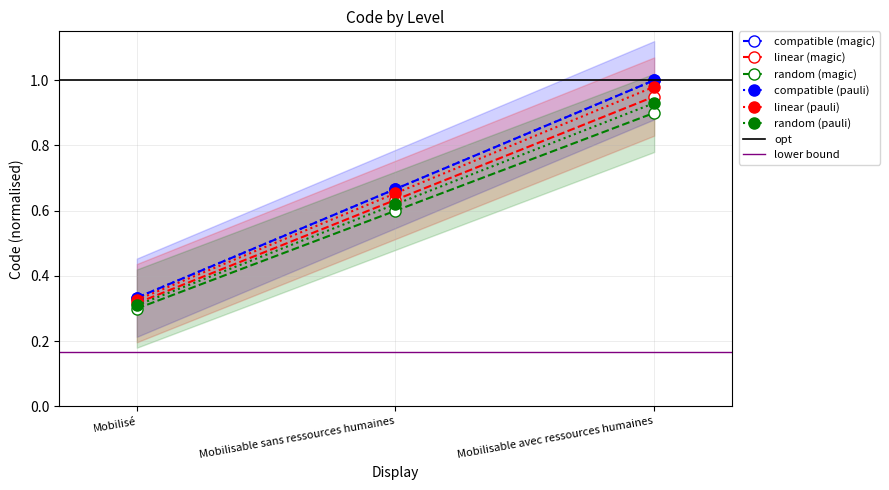

How many categories are shown in the chart?

3